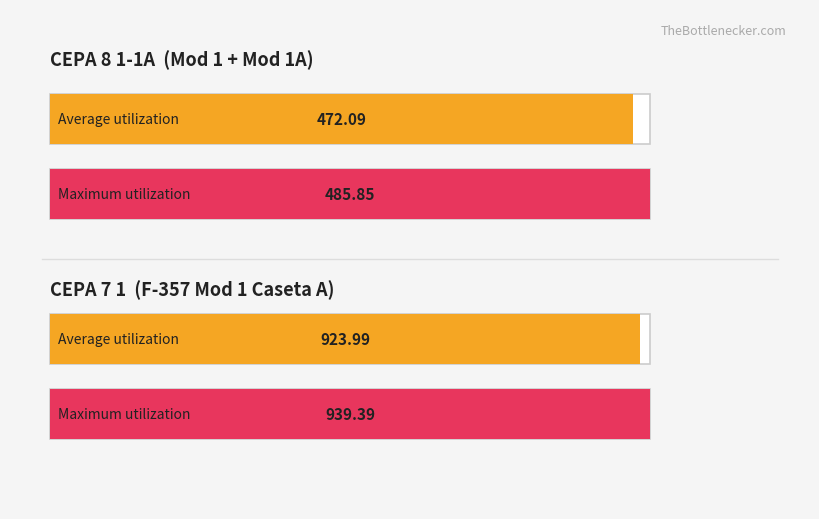

True or false: F-357 Mod 1 Caseta B - Promedio has a value of 201.1 at Rango 8.

False